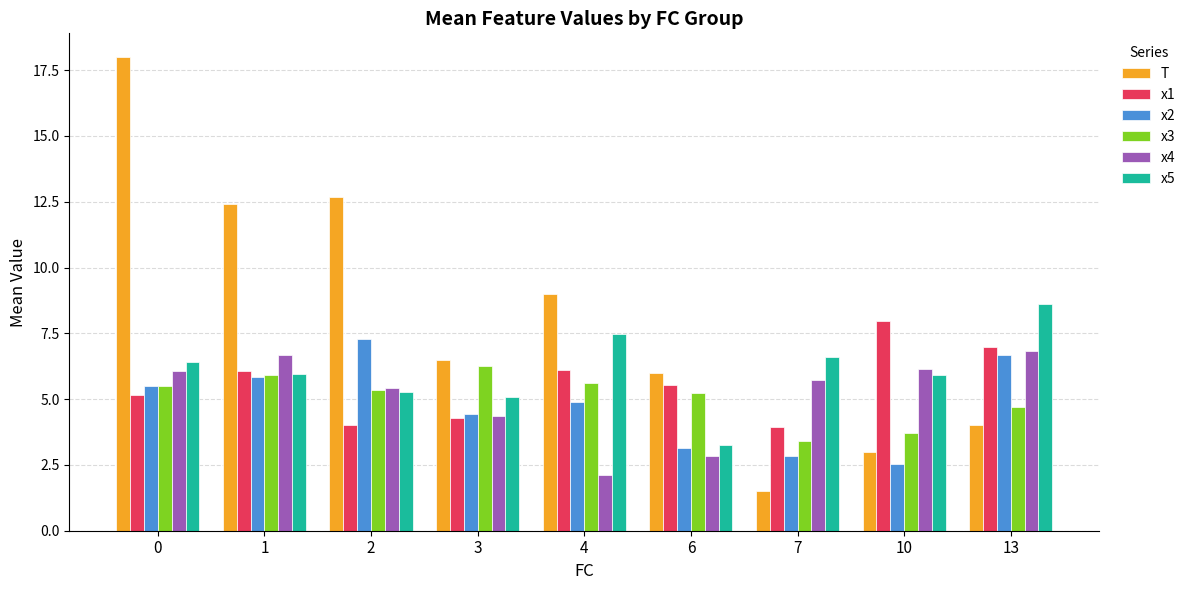

What is the smallest value displayed?

1.5